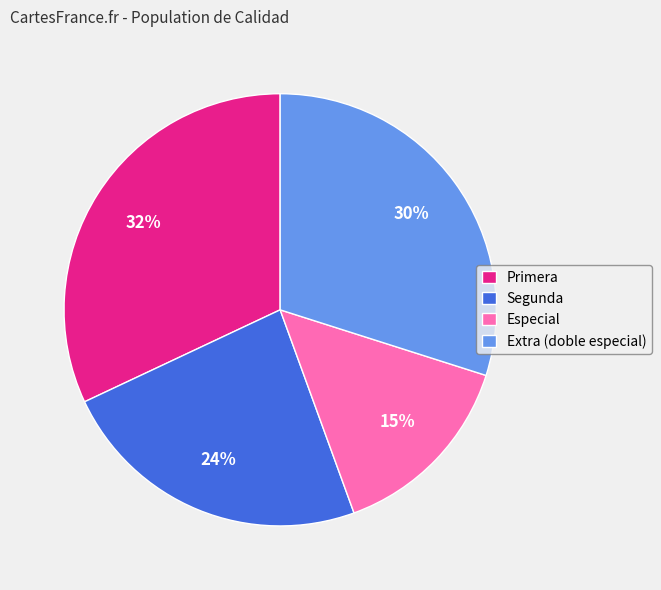

What is the largest slice in the pie chart?

Primera